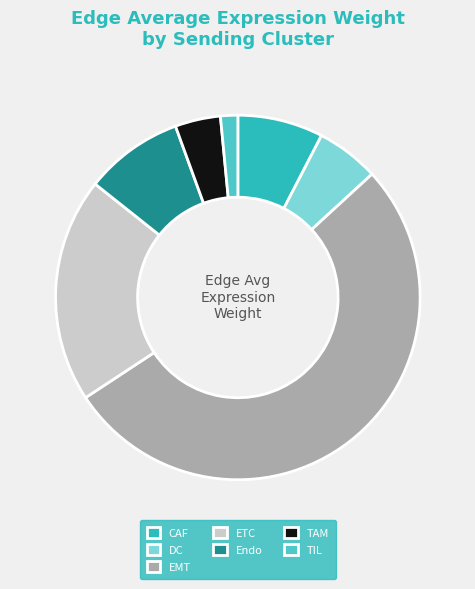

How many segments does this pie chart have?

7